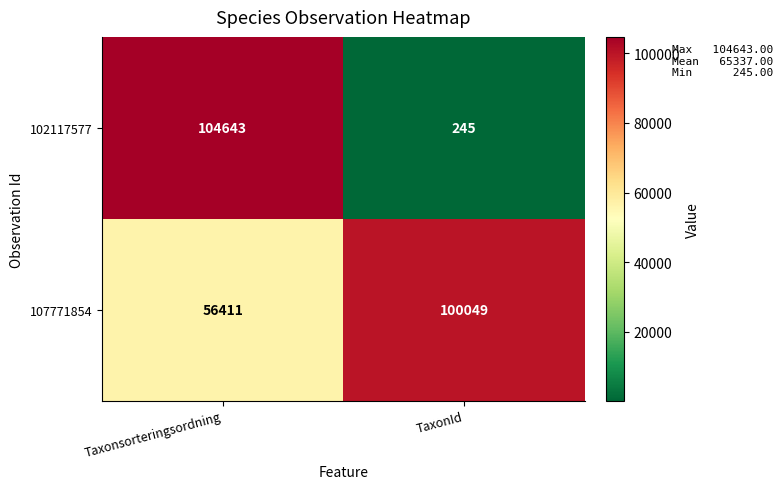

What is the sum of the 107771854 values at TaxonId and Taxonsorteringsordning?

156460